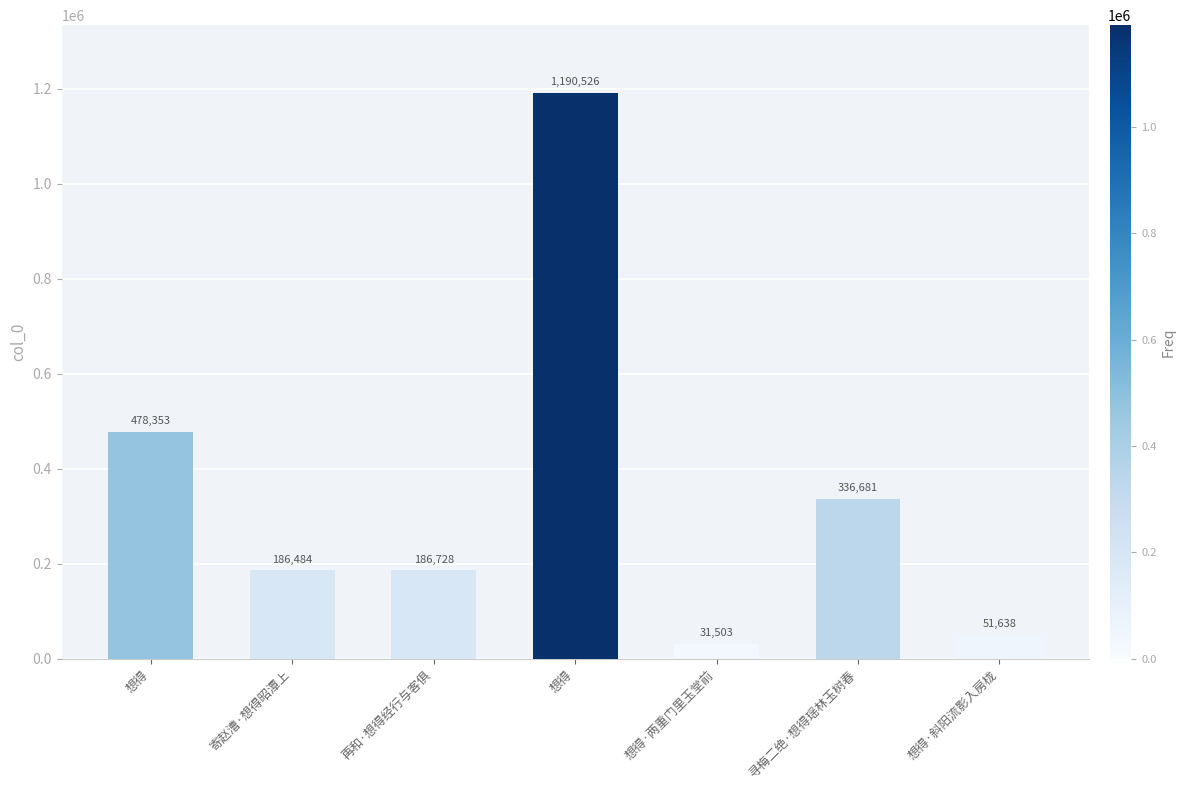

What value does the data have at 想得?

1190526